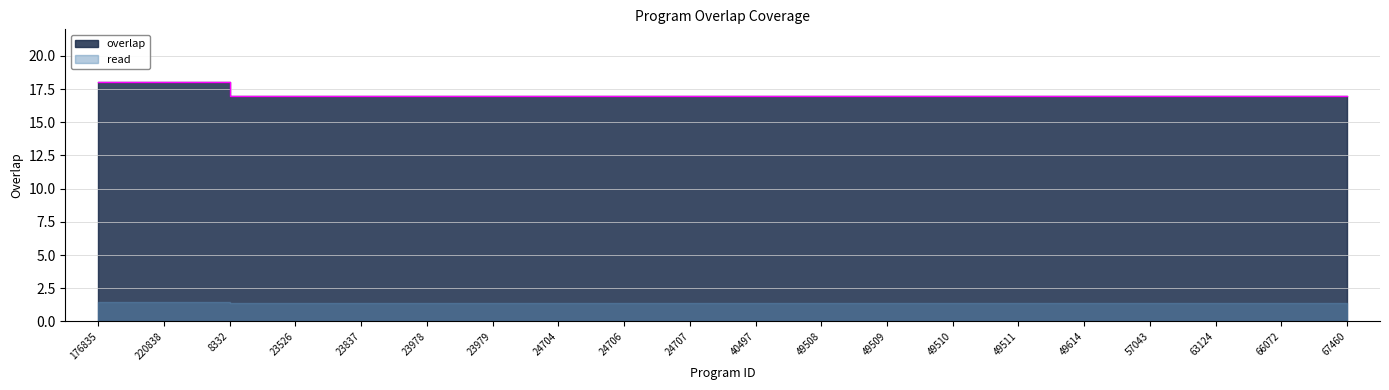

The value at 24707 is 29. True or false?

False